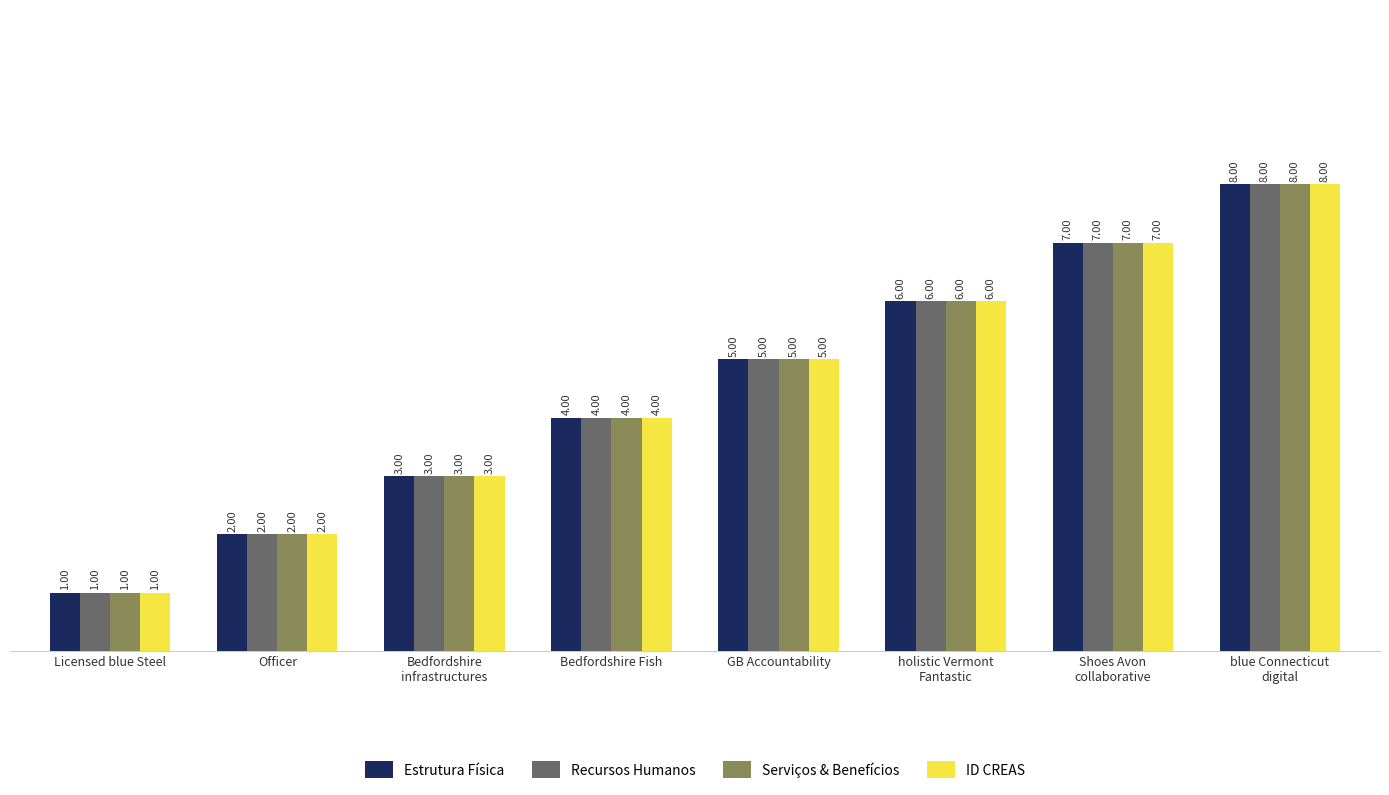

What is the total value across all series at Officer?

8